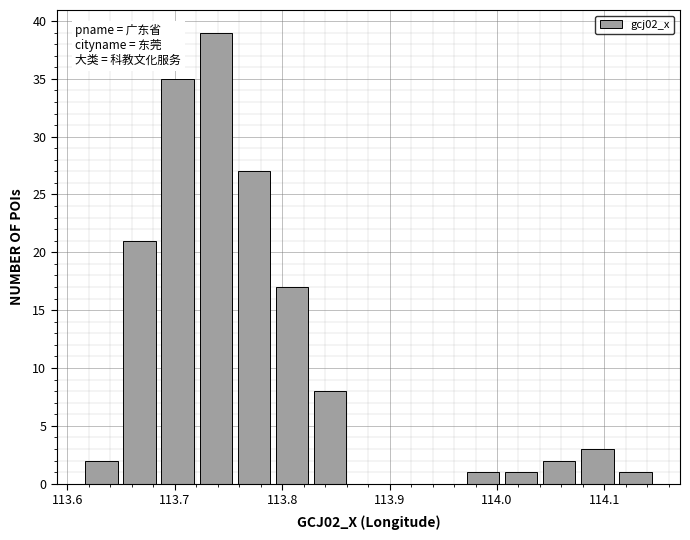

Read against the x-axis, roughly where is the centre of the tallest bar?

113.74